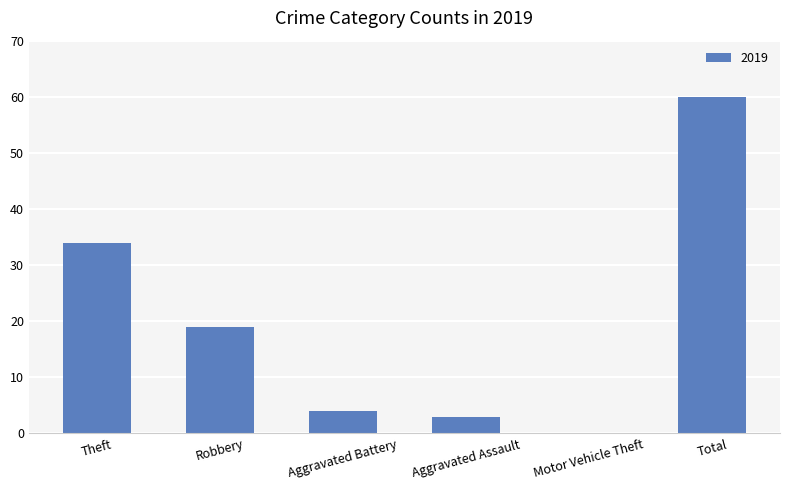

The value at Robbery is 8. True or false?

False